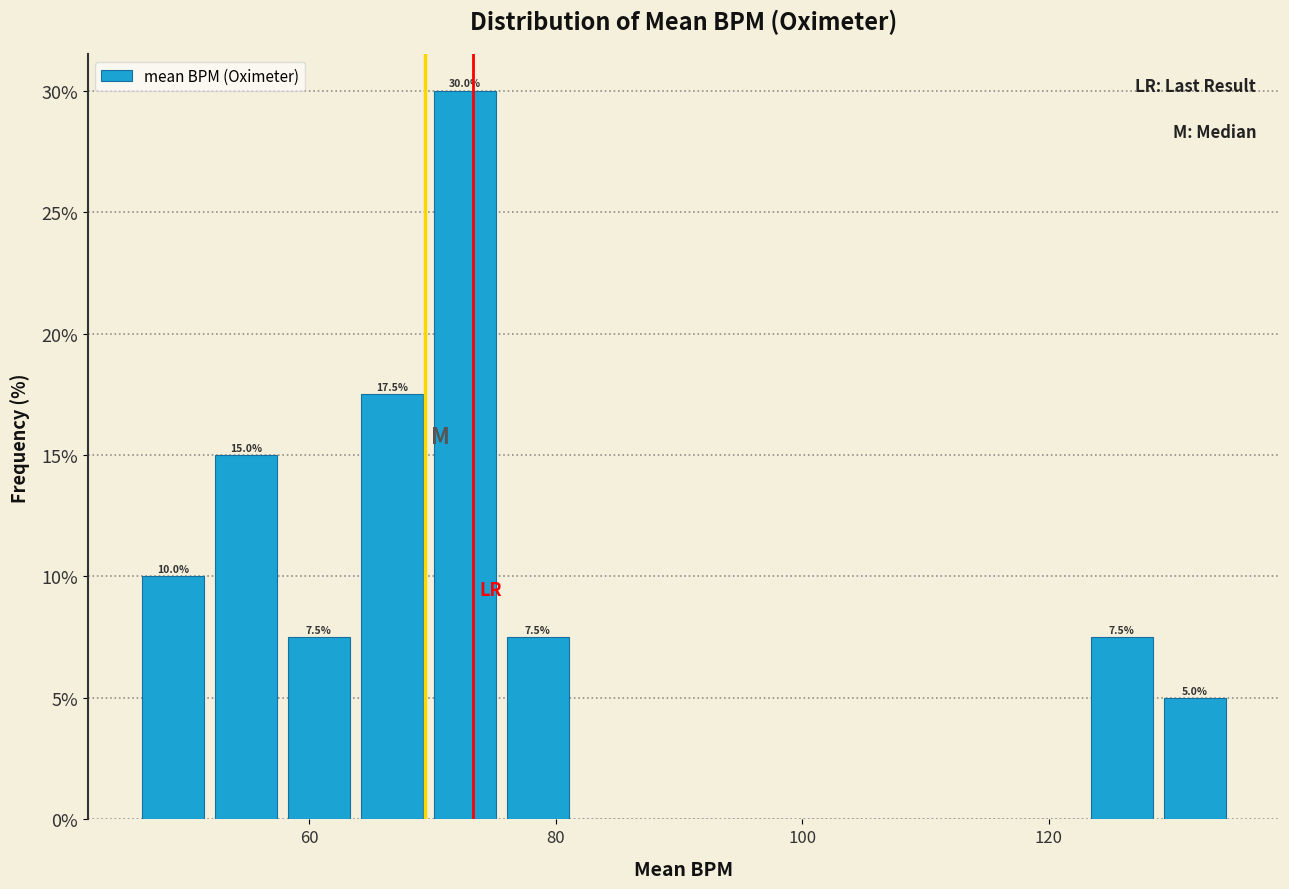

Around what value on the x-axis is the tallest bar? Give the approximate position of its centre, as read against the axis.

72